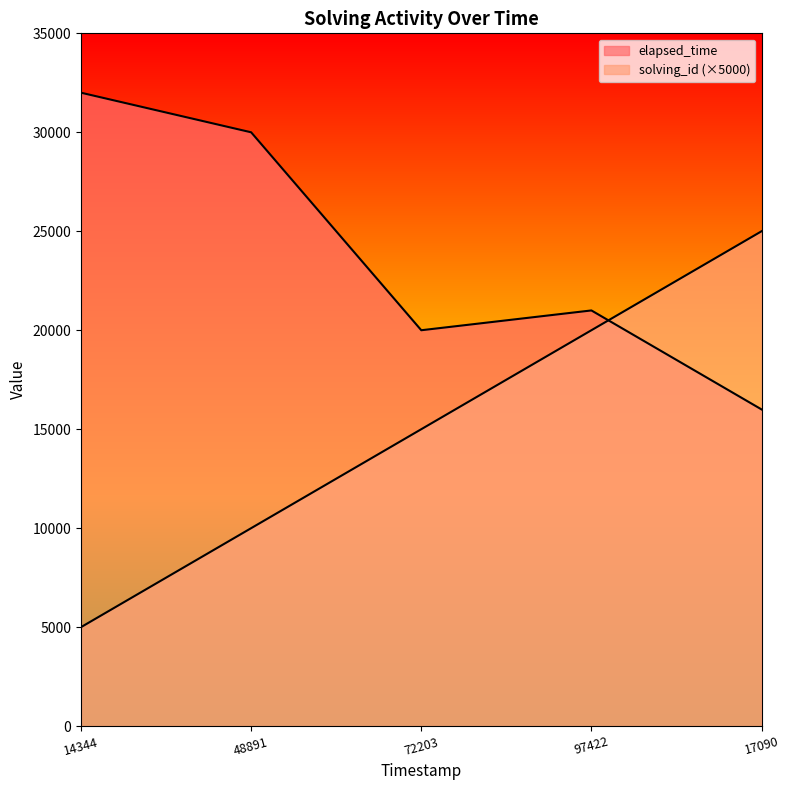

Reading right to left, what are all the values shown in this chart?

solving_id: 25000	20000	15000	10000	5000
elapsed_time: 16000	21000	20000	30000	32000